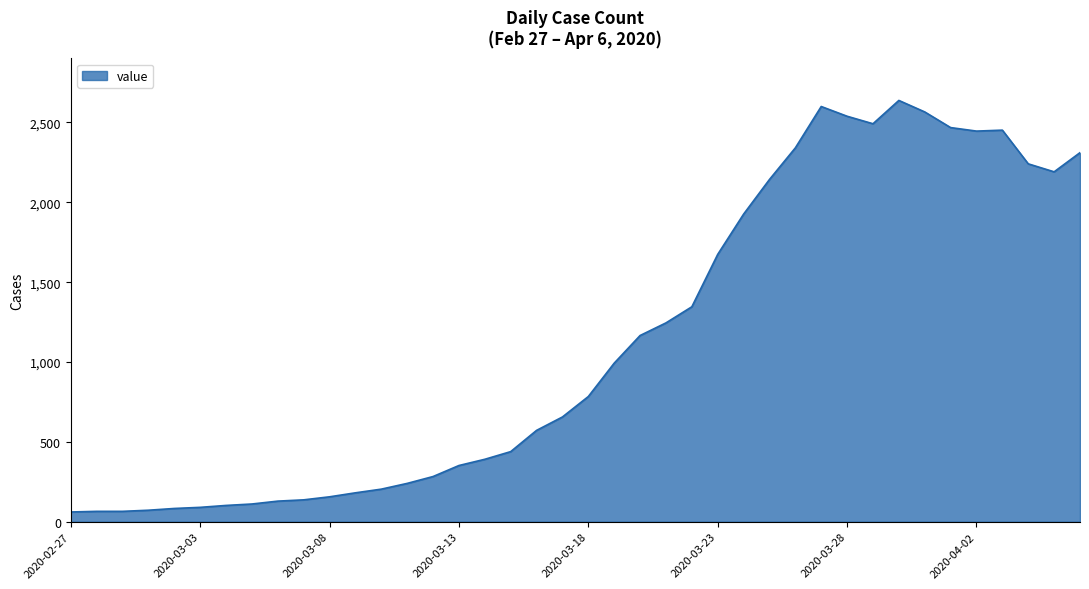

What is the greatest value displayed?

2638